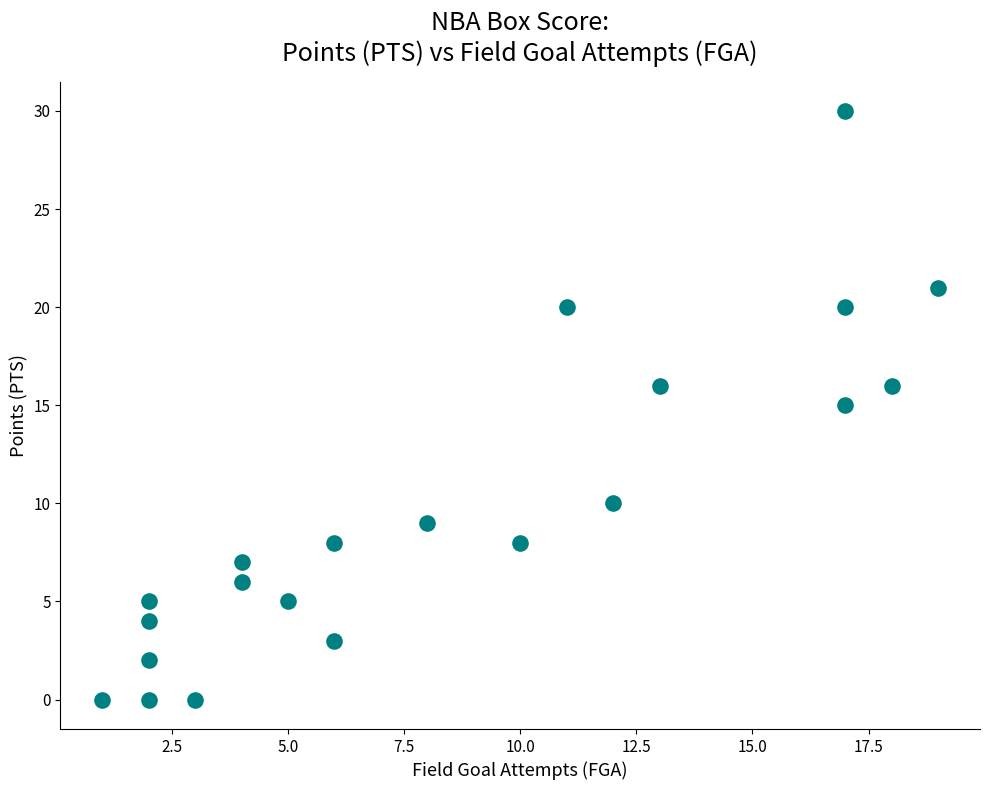

What is the range of X values (max minus min)?

18